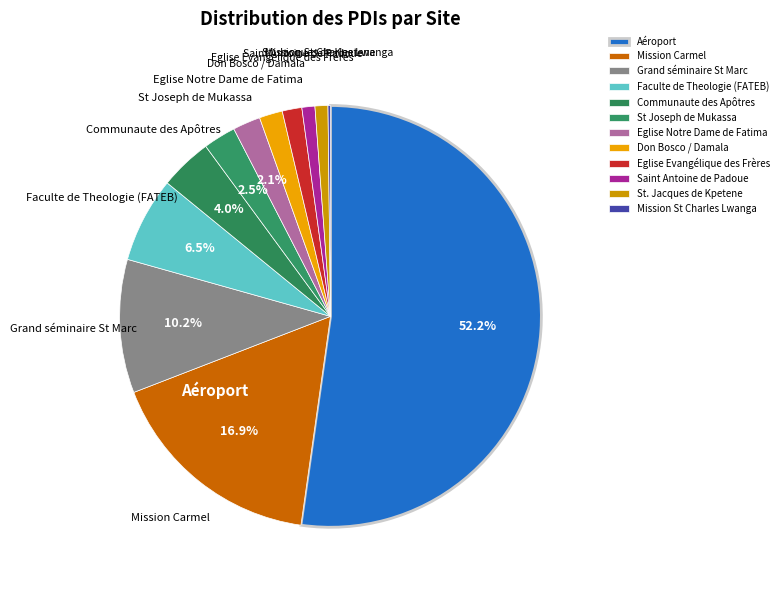

True or false: Saint Antoine de Padoue accounts for 8% of the total.

False